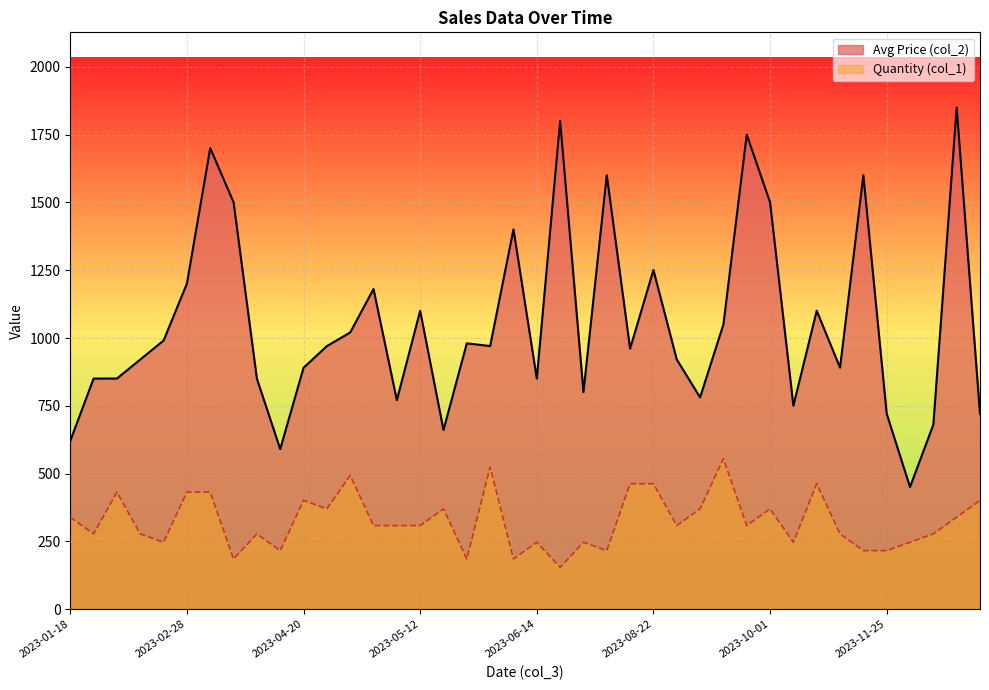

The value of Quantity (col_1) at 2023-01-18 is 16.8. True or false?

False